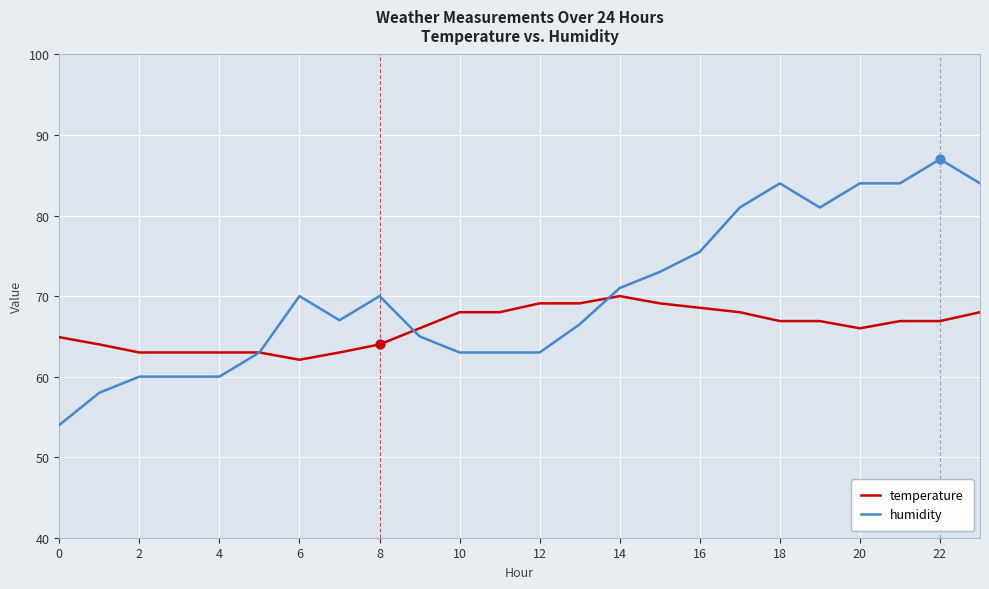

List the series in order of their overall mean, highest first.

humidity, temperature